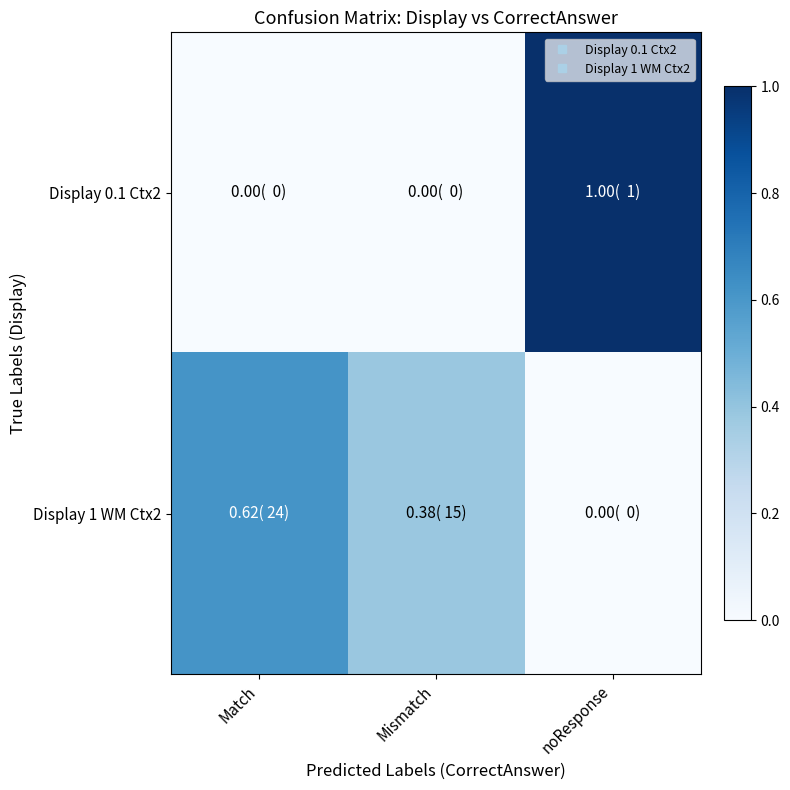

Reading left to right, extract all data points from this chart.

Display 0.1 Ctx2: Match=0.0	Mismatch=0.0	noResponse=1.0
Display 1 WM Ctx2: Match=0.6	Mismatch=0.4	noResponse=0.0